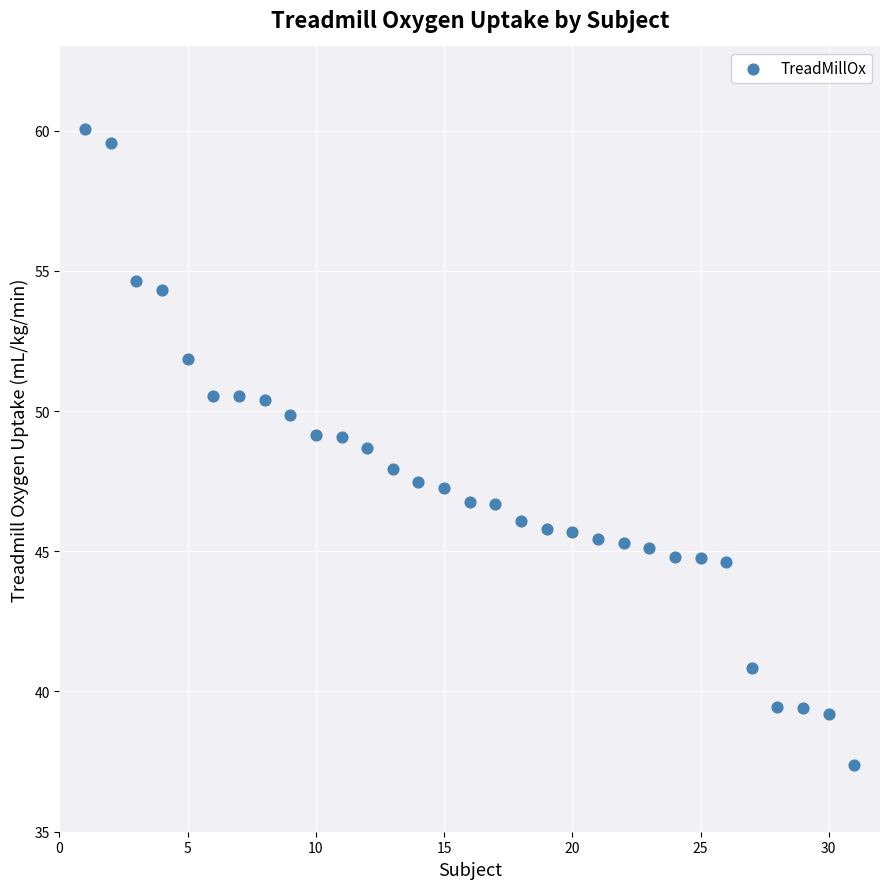

What is the range of X values (max minus min)?

30.0